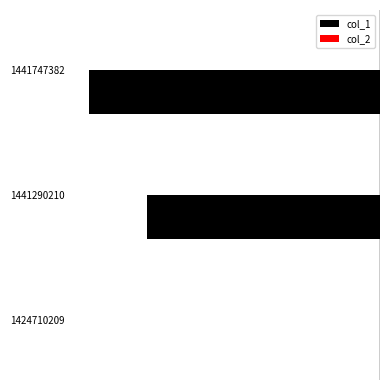

What is the maximum value shown in the chart?

0.3